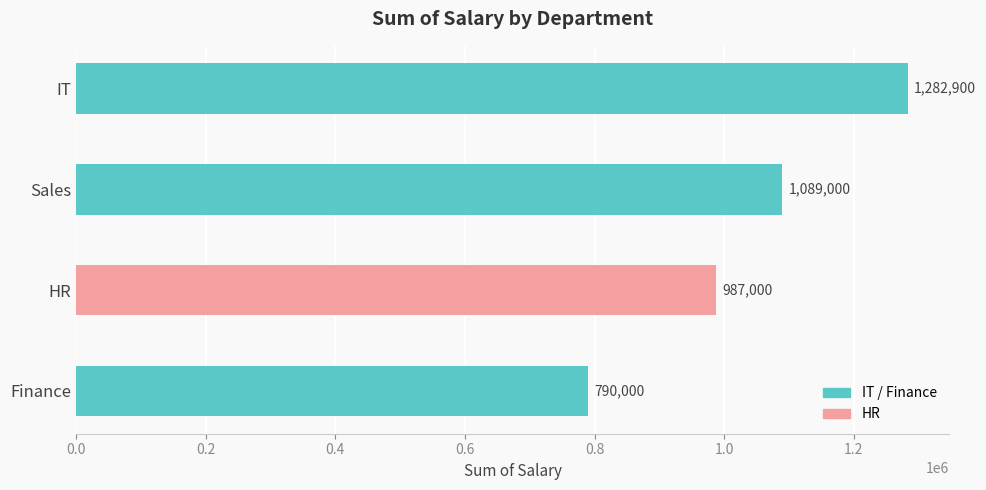

At which label is the value closest to 1036450?

HR